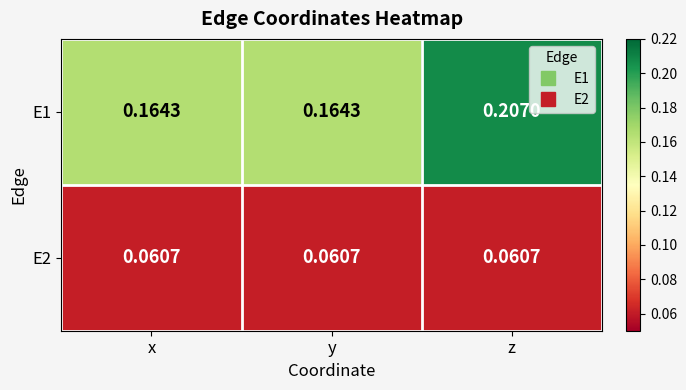

At which category does the chart reach its peak across all series?

z